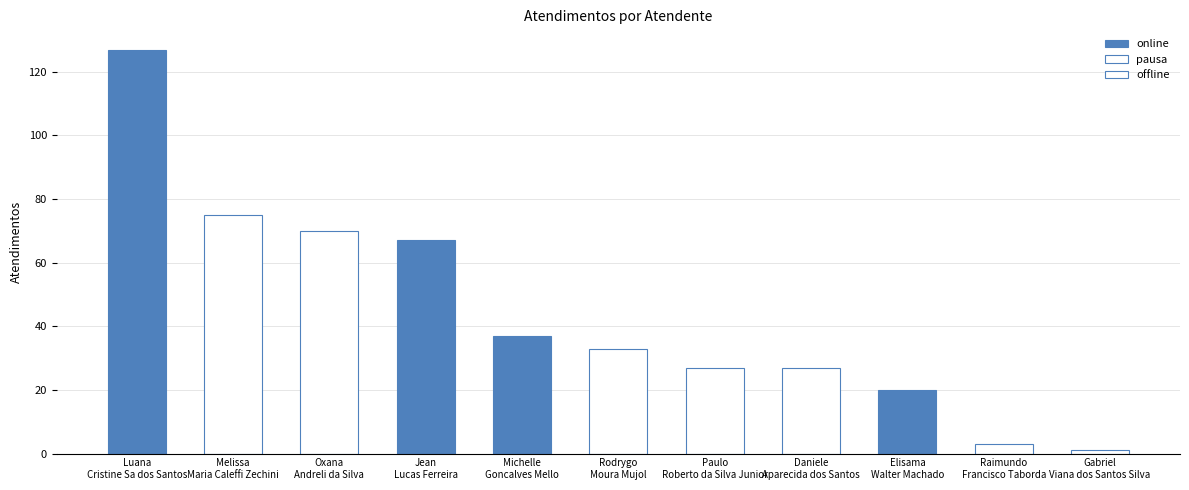

What is the difference between the maximum and minimum values?

126